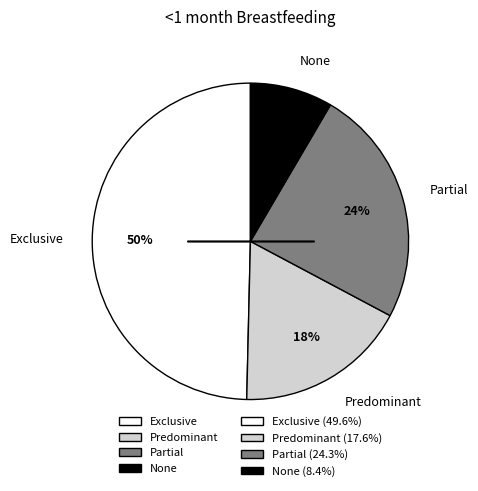

Rank the categories by value from highest to lowest.

Exclusive, Partial, Predominant, None